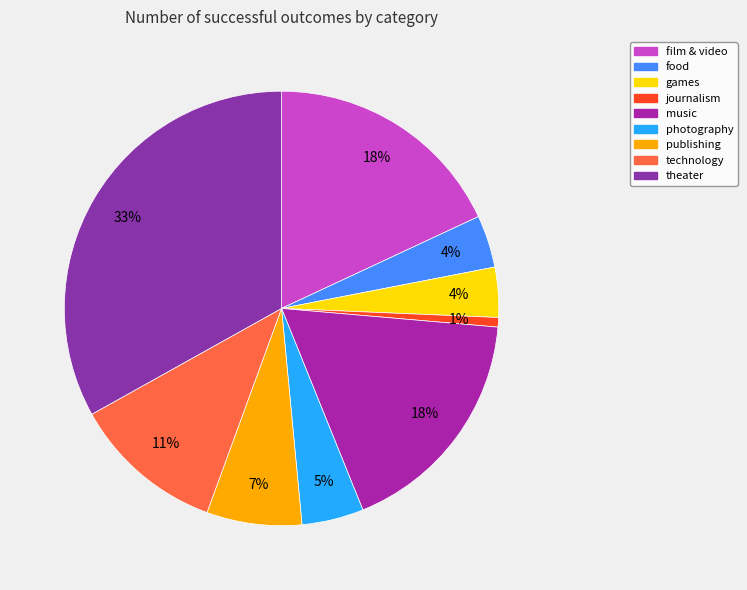

To the nearest percent, what is the difference between the photography and film & video slice percentages?

13%